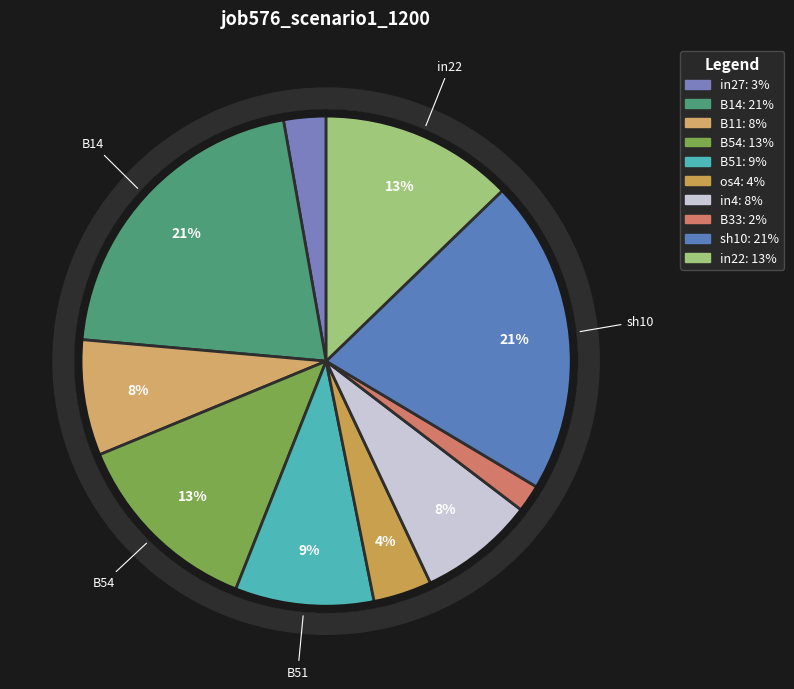

To the nearest percent, what is the combined percentage of B33 and in27?

5%